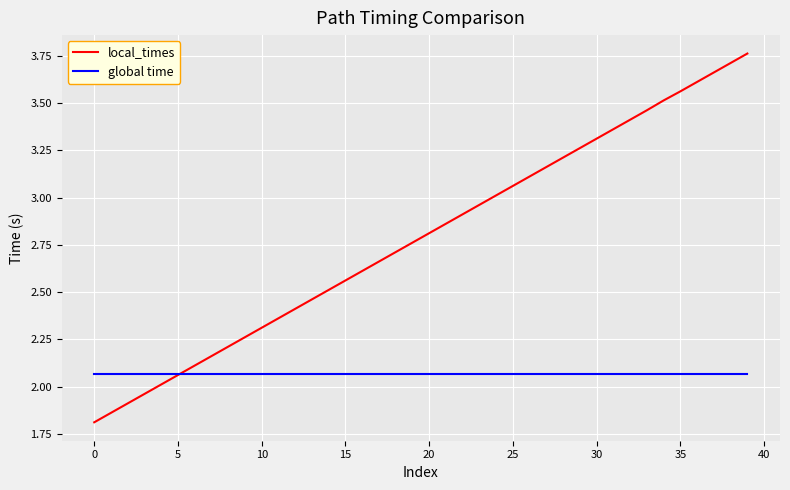

Rank the series by their maximum value, from lowest to highest.

global time, local_times